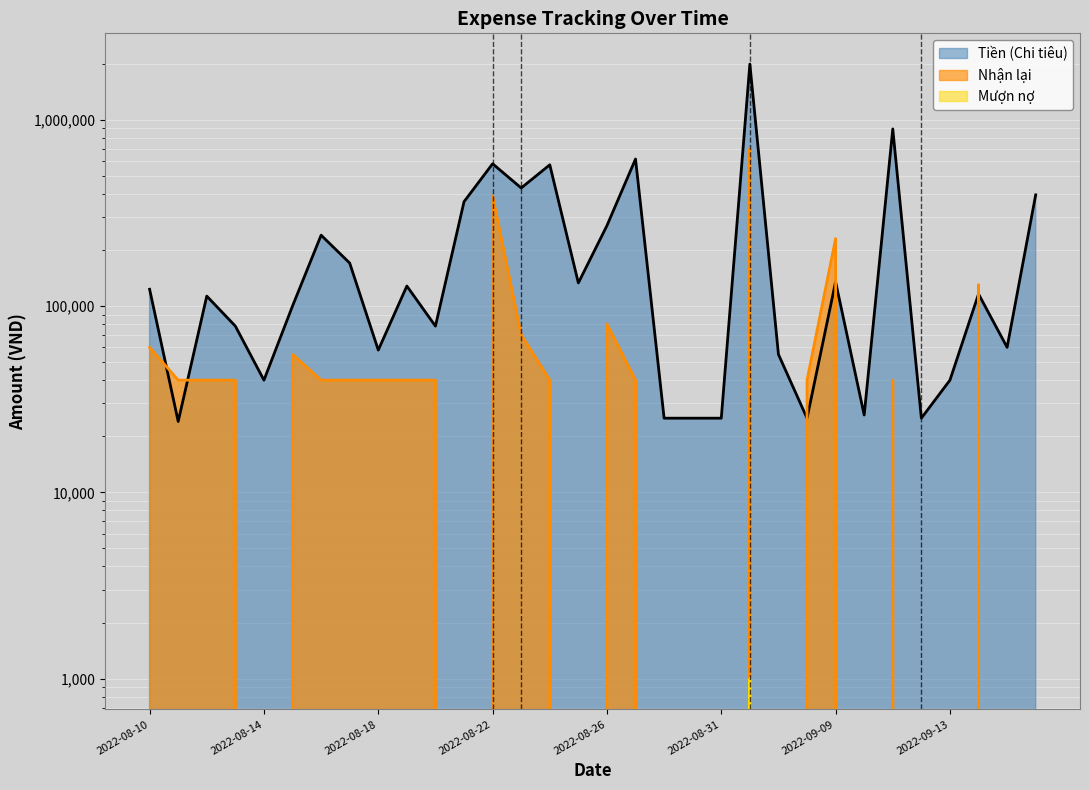

Is the value of Nhận lại at 2022-09-13 greater than the value of Mượn nợ at 2022-08-31?

No